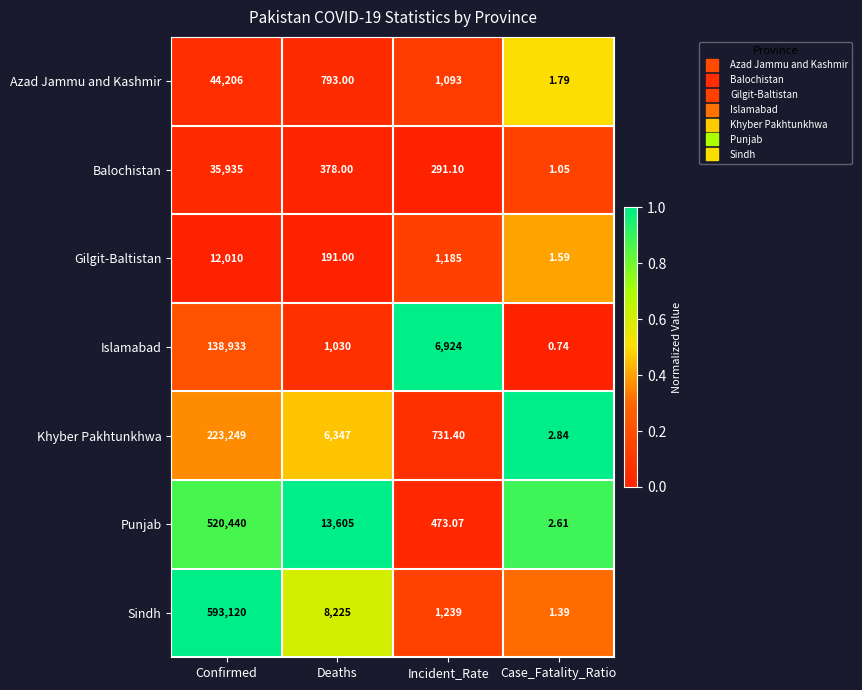

List the series in order of their peak value, highest first.

Sindh, Punjab, Khyber Pakhtunkhwa, Islamabad, Azad Jammu and Kashmir, Balochistan, Gilgit-Baltistan